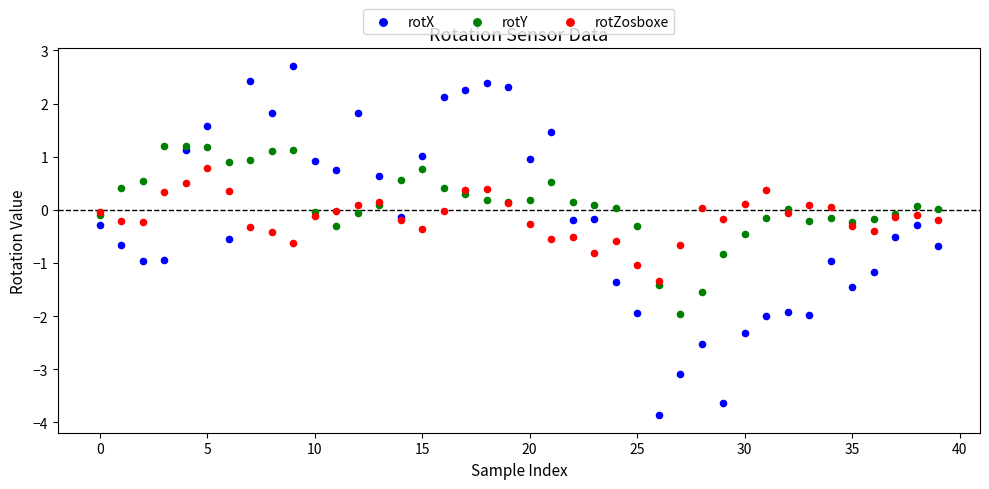

Which series reaches the maximum Y coordinate?

rotX